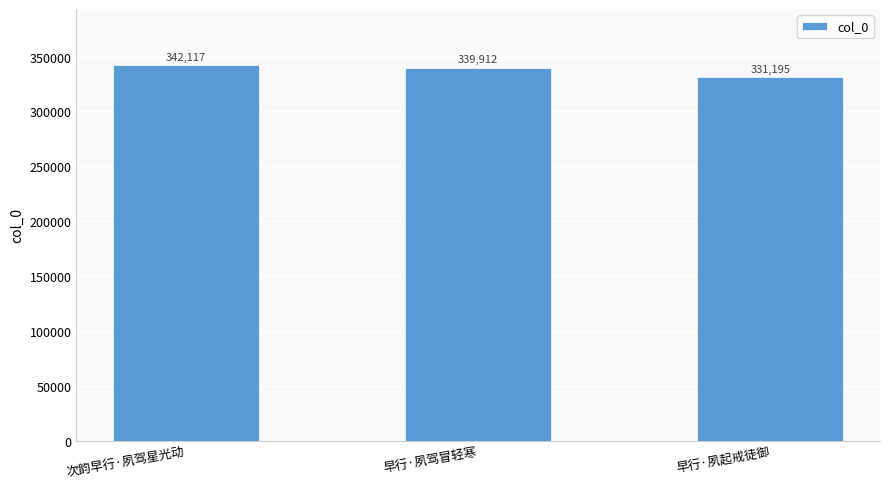

How many data points are less than 339912?

1